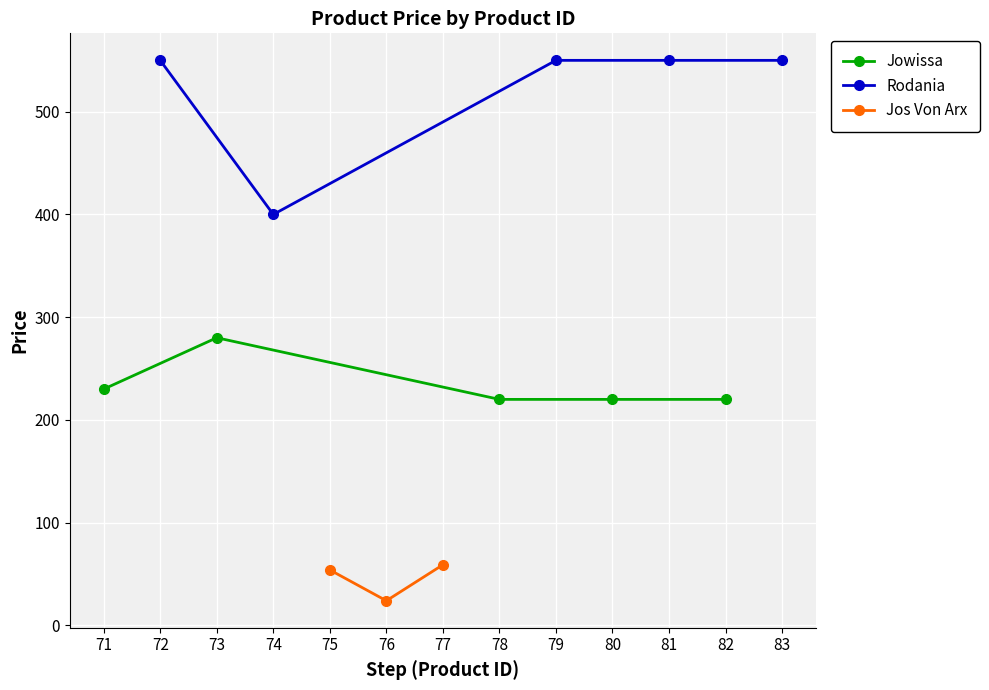

Which series has the largest range (max minus min)?

Rodania